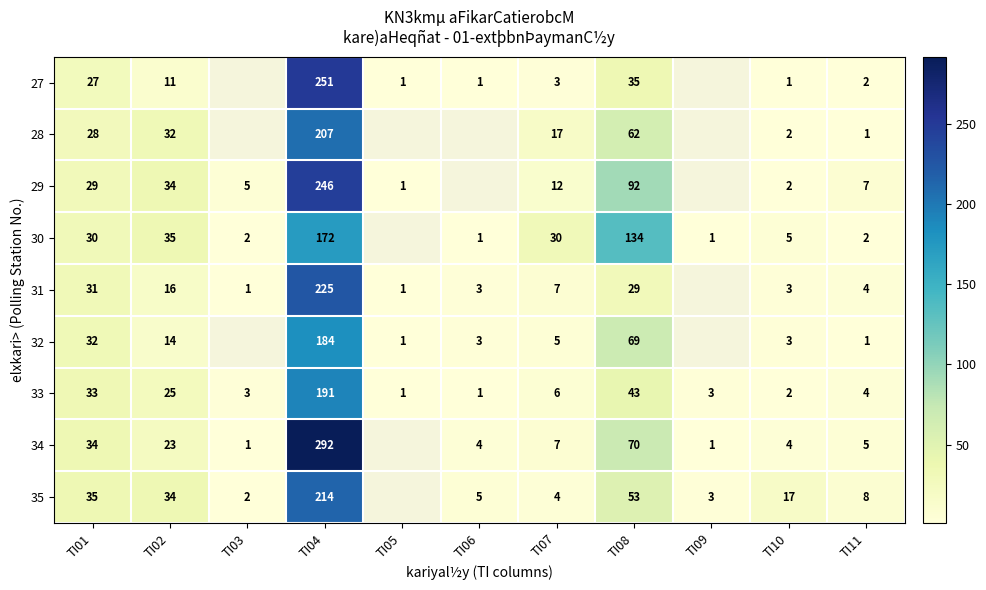

What is the difference between the 33 values at TI02 and TI04?

166